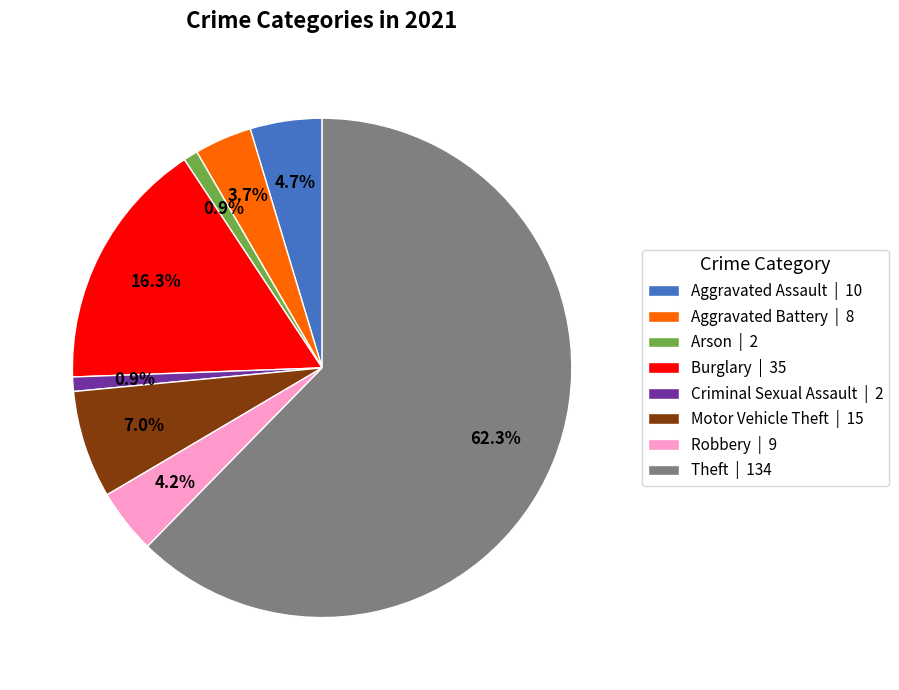

Which has a higher value, Burglary | 35 or Theft | 134?

Theft | 134